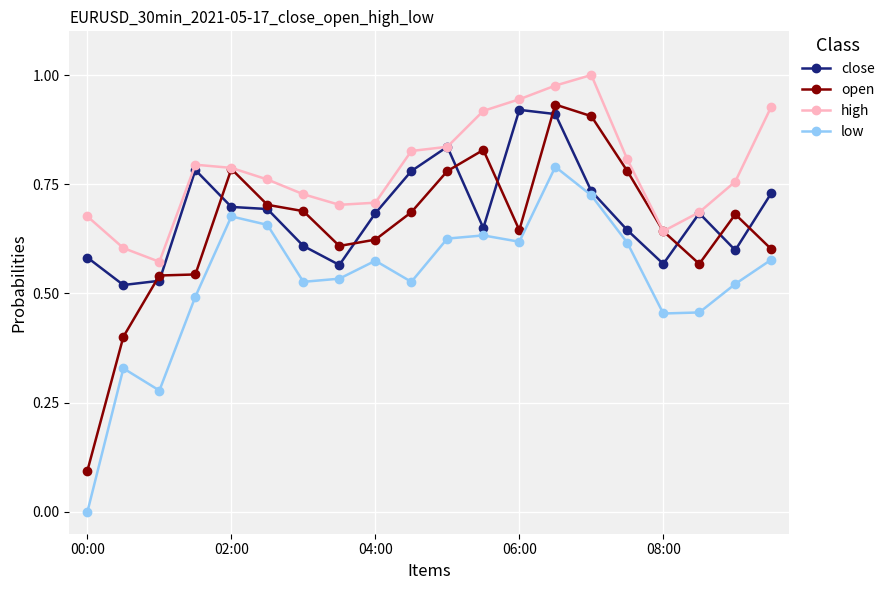

What is the difference between the second highest and second lowest values in the low series?

0.4